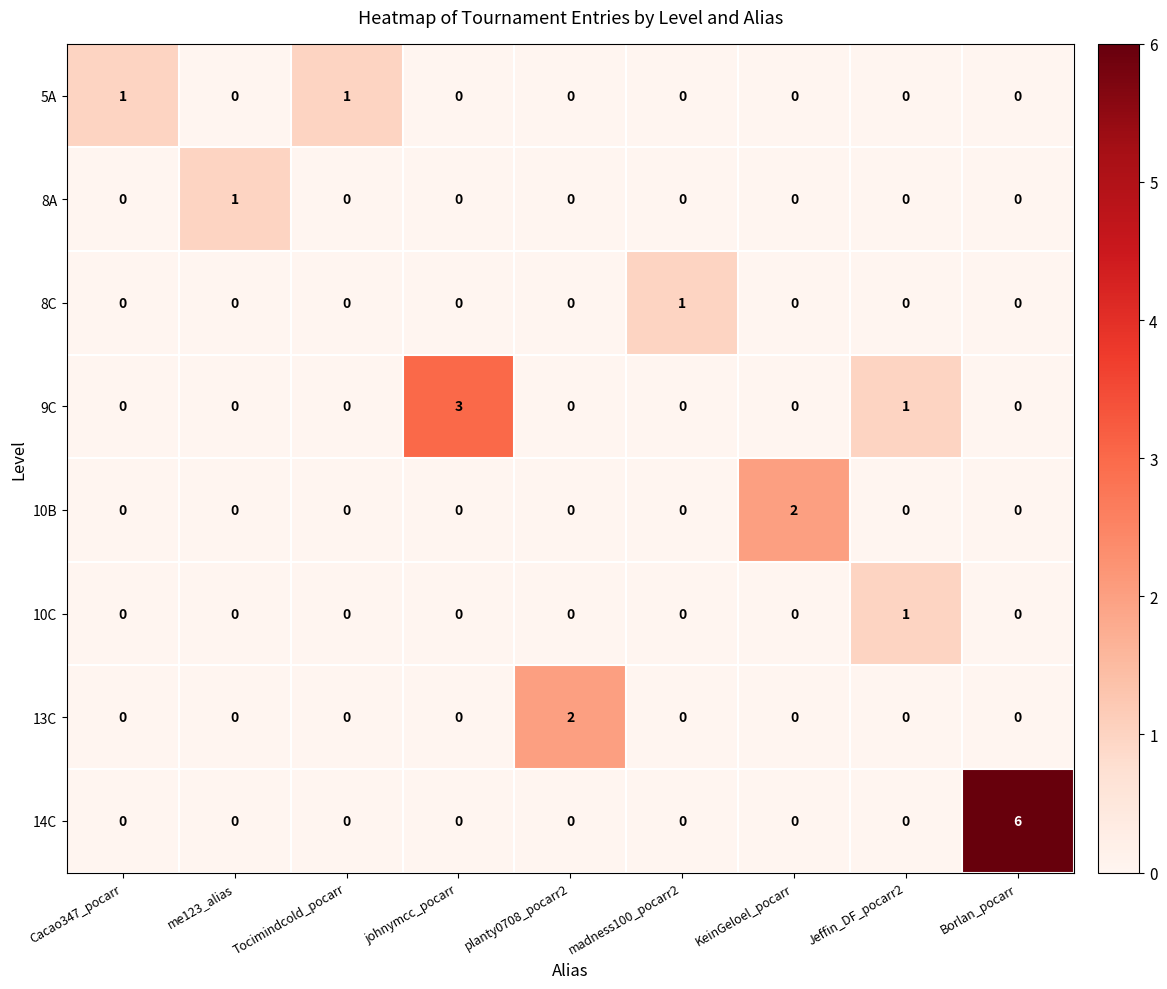

The 9C series shows -1 at me123_alias. True or false?

False